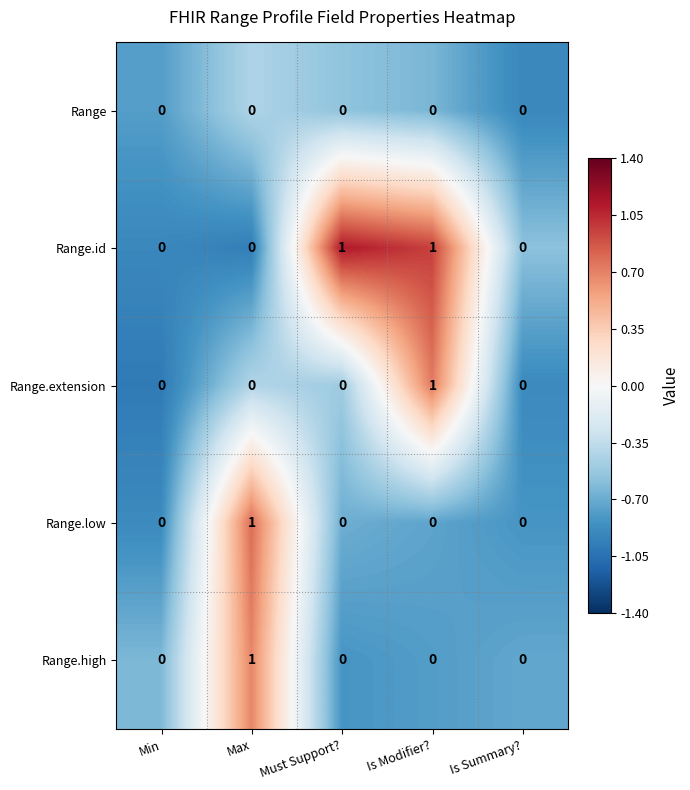

Reading left to right, transcribe all the data shown in this chart.

Range: Min=0	Max=0	Must Support?=0	Is Modifier?=0	Is Summary?=0
Range.id: Min=0	Max=0	Must Support?=1	Is Modifier?=1	Is Summary?=0
Range.extension: Min=0	Max=0	Must Support?=0	Is Modifier?=1	Is Summary?=0
Range.low: Min=0	Max=1	Must Support?=0	Is Modifier?=0	Is Summary?=0
Range.high: Min=0	Max=1	Must Support?=0	Is Modifier?=0	Is Summary?=0